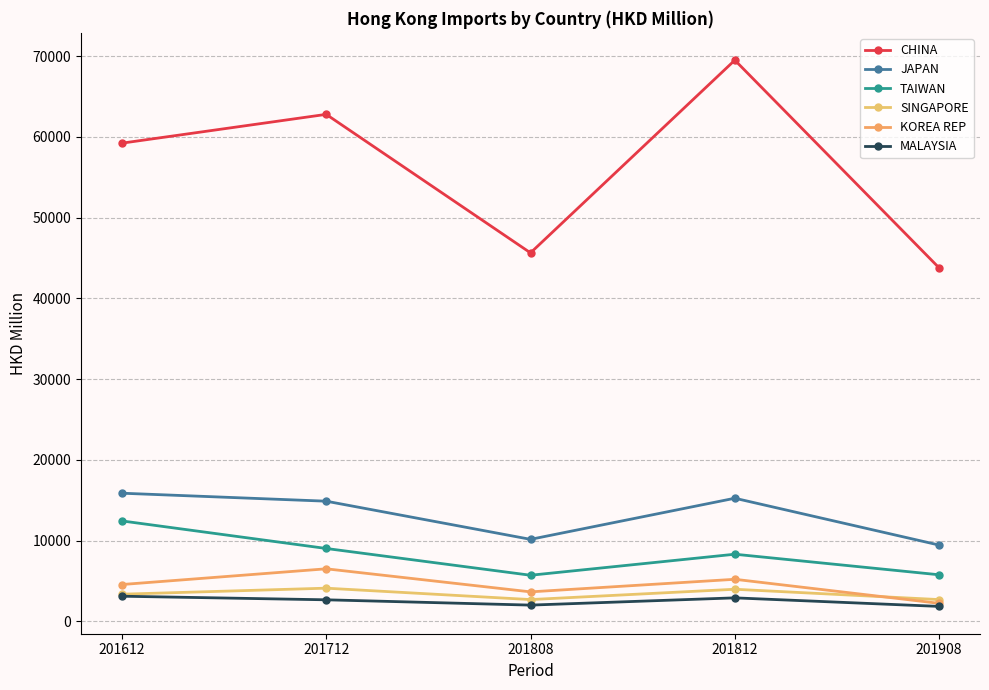

What is the difference between the CHINA values at 201808 and 201908?

1861.8